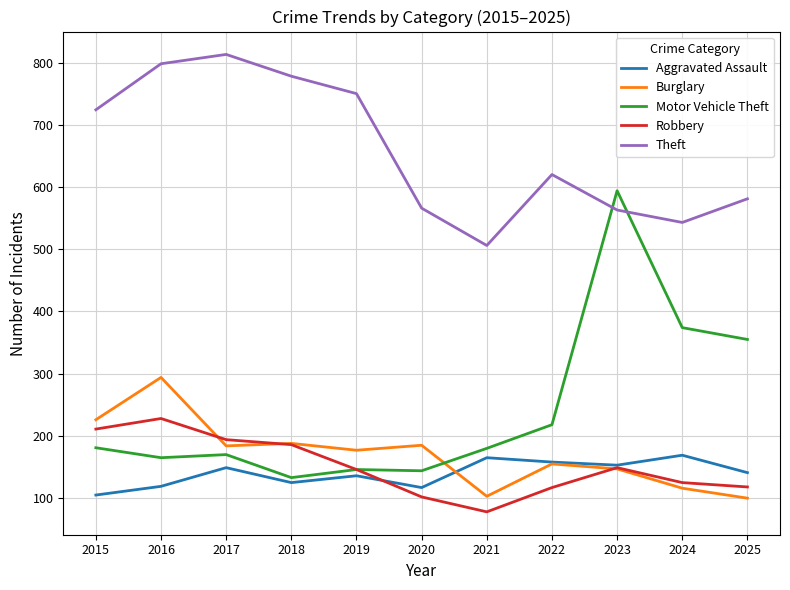

Which label corresponds to the smallest value in the chart?

2021